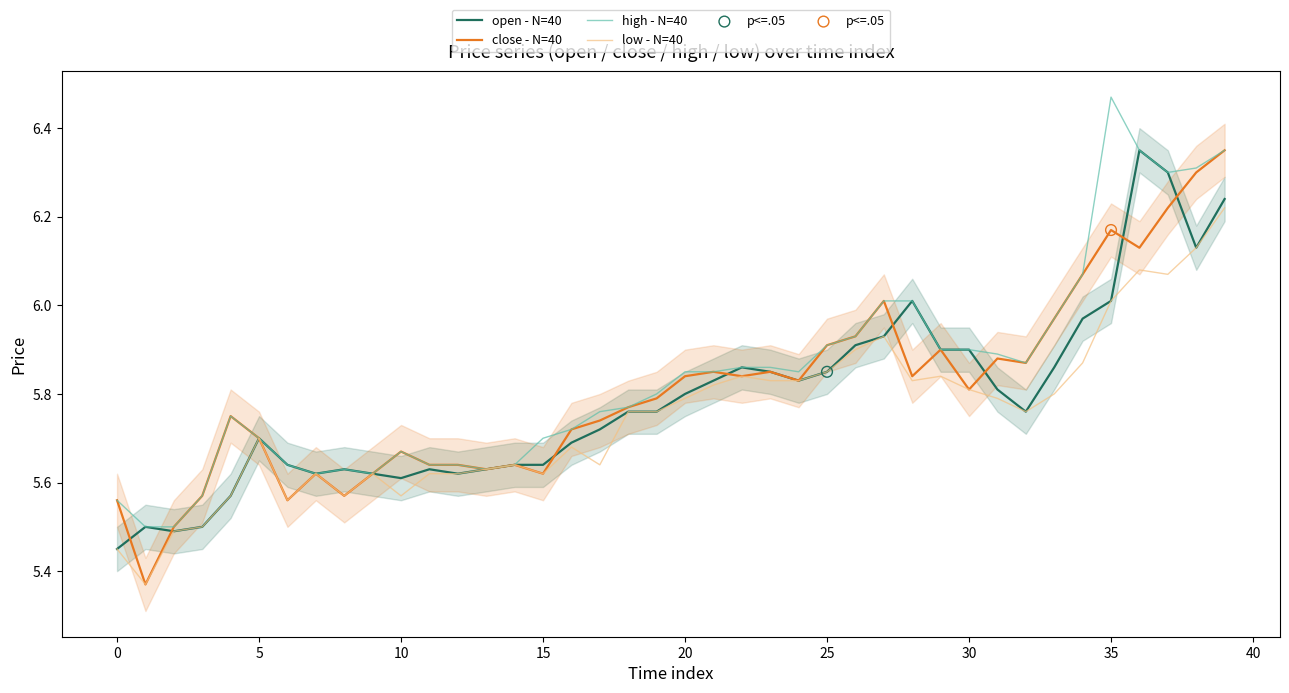

Which series contains the lowest Y value?

close - N=40